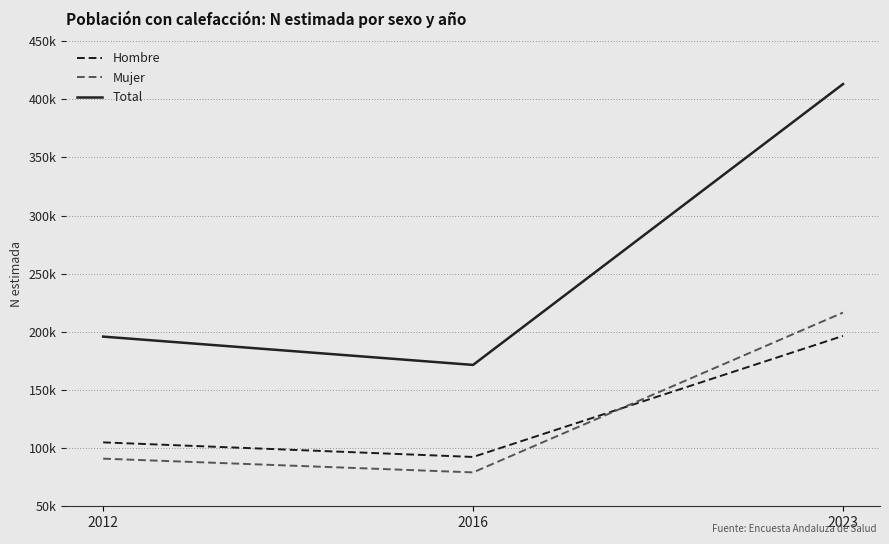

Reading left to right, extract all data points from this chart.

Hombre: 104965	92420	196527
Mujer: 90954	79149	216576
Total: 195920	171569	413104